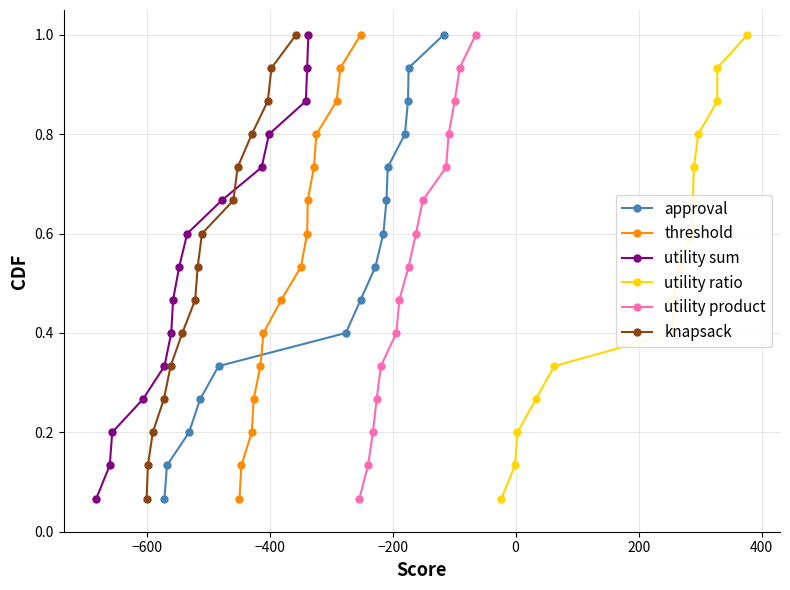

True or false: approval and knapsack cross at least once.

False